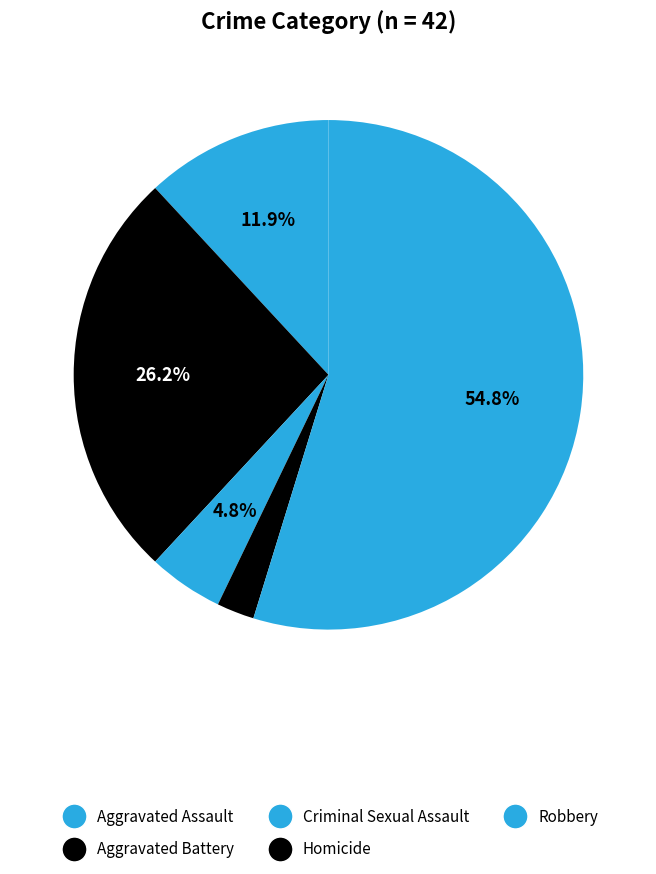

To the nearest percent, what is the average slice percentage?

20%